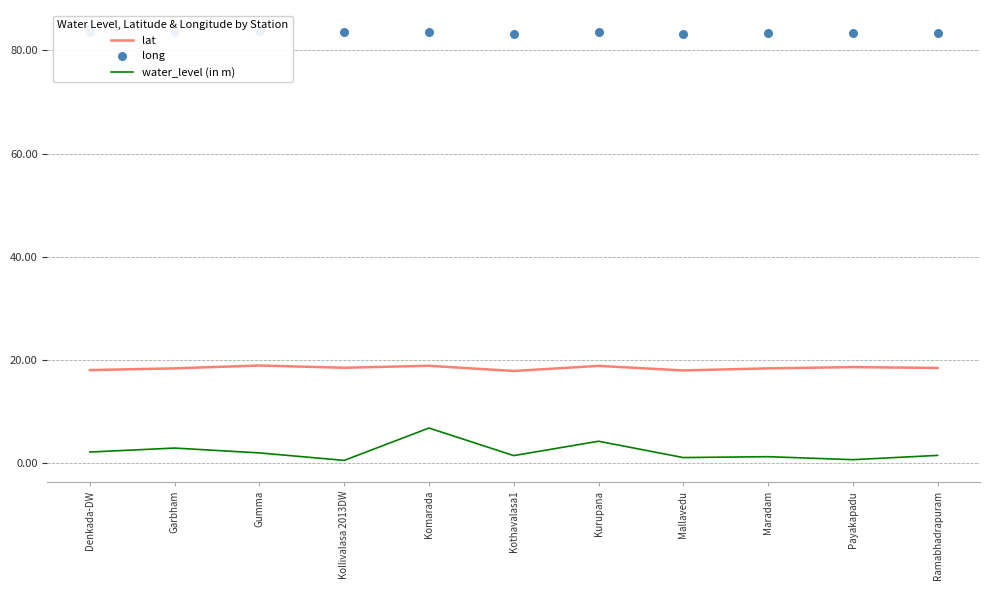

Is the value of long at Payakapadu greater than the value of lat at Komarada?

Yes